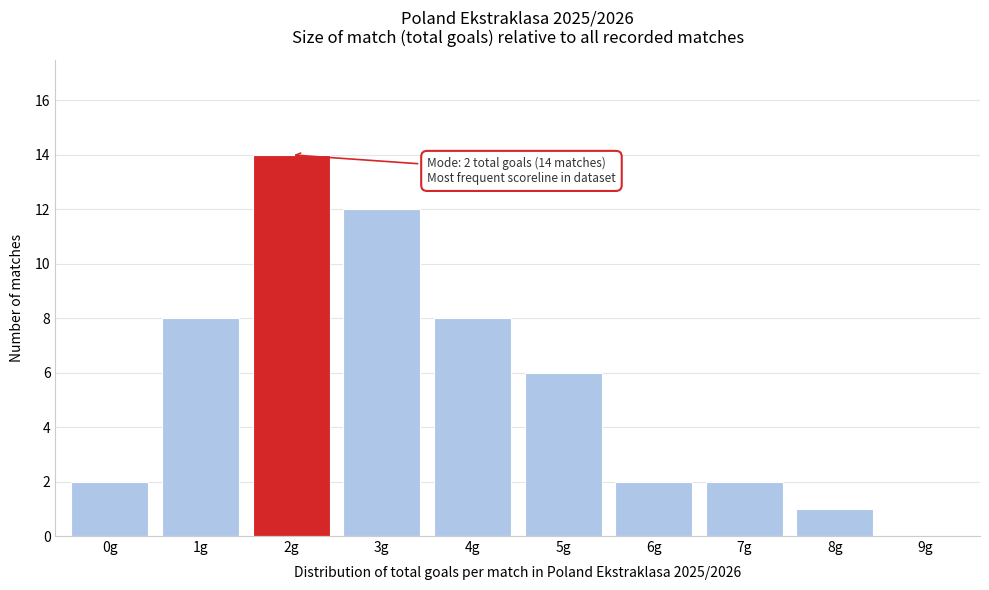

Which range on the x-axis has the tallest bar?

1.5 to 2.5